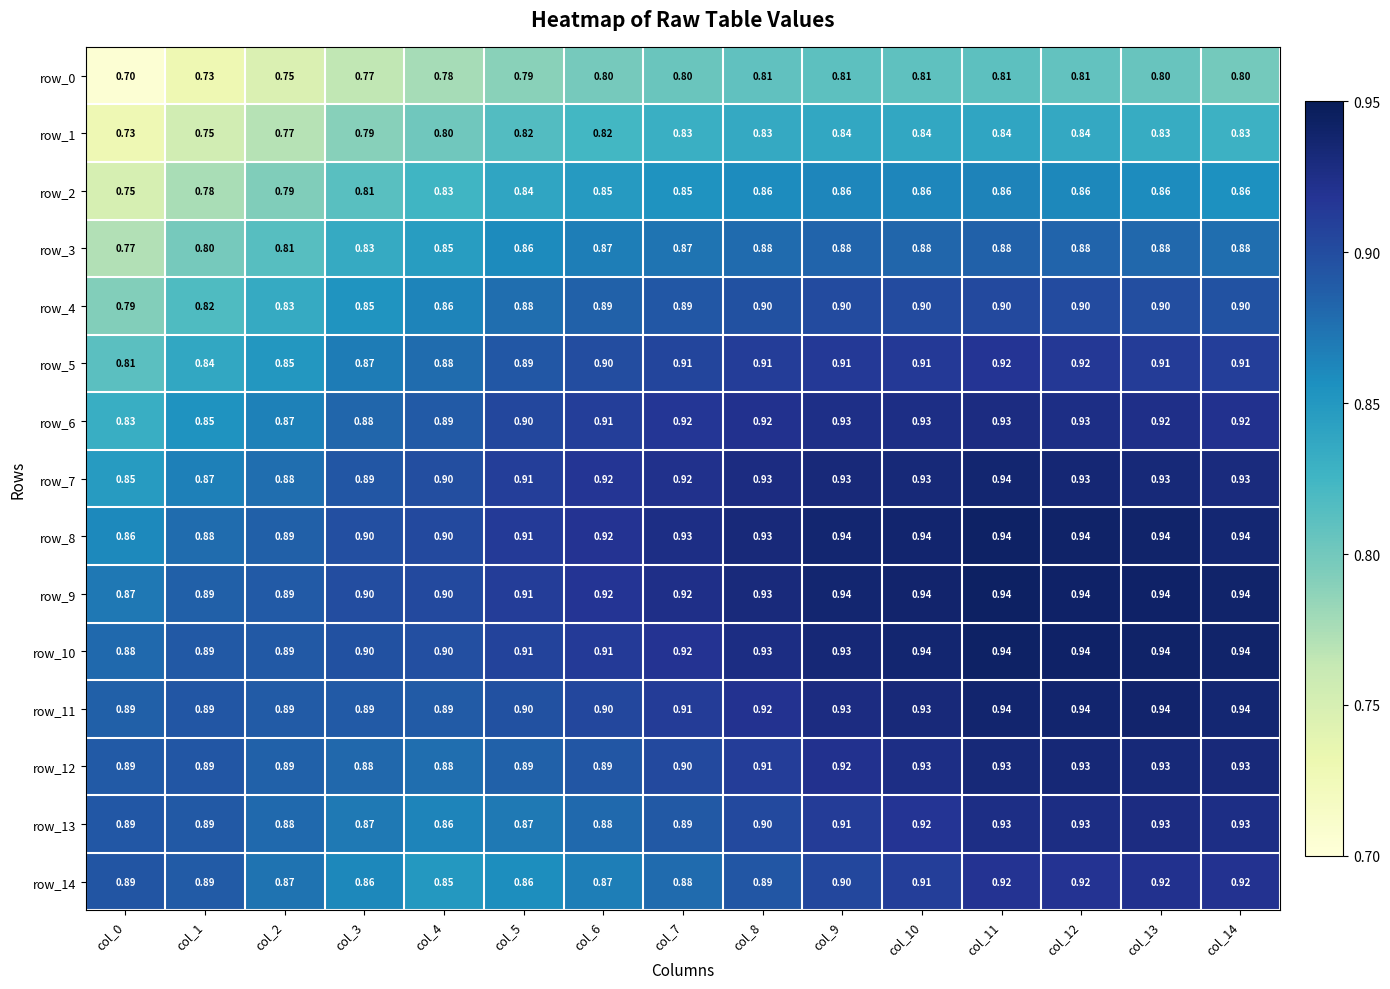

Is the value of row_12 at col_12 greater than the value of row_4 at col_1?

Yes